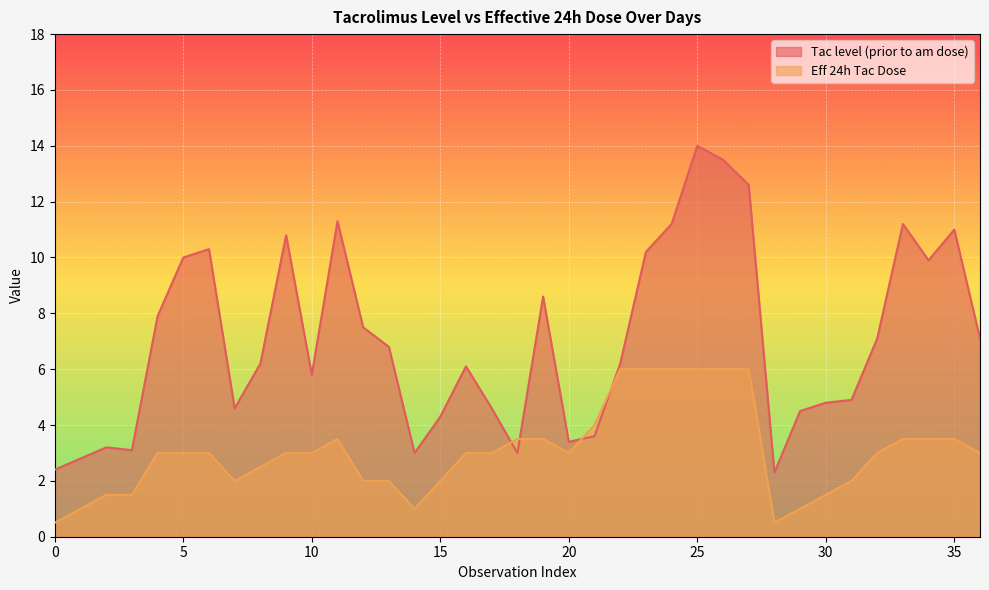

Is it true that Eff 24h Tac Dose equals 1.5 at Day 15?

False